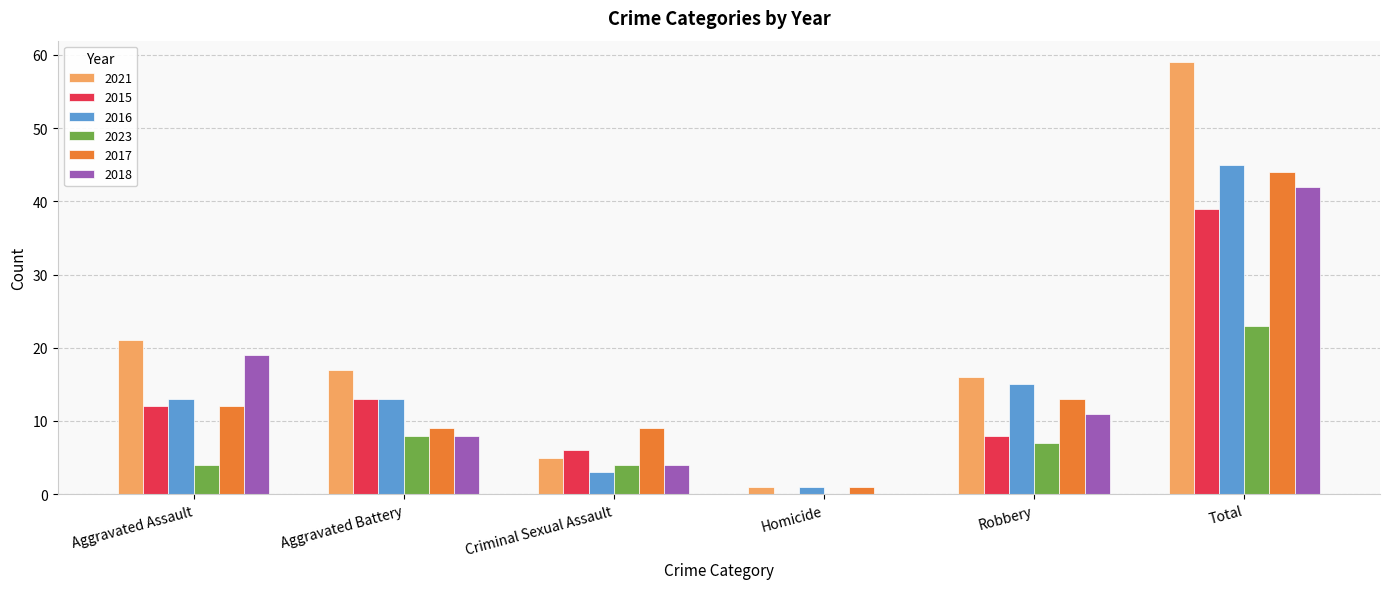

What is the difference between the 2023 values at Total and Homicide?

23